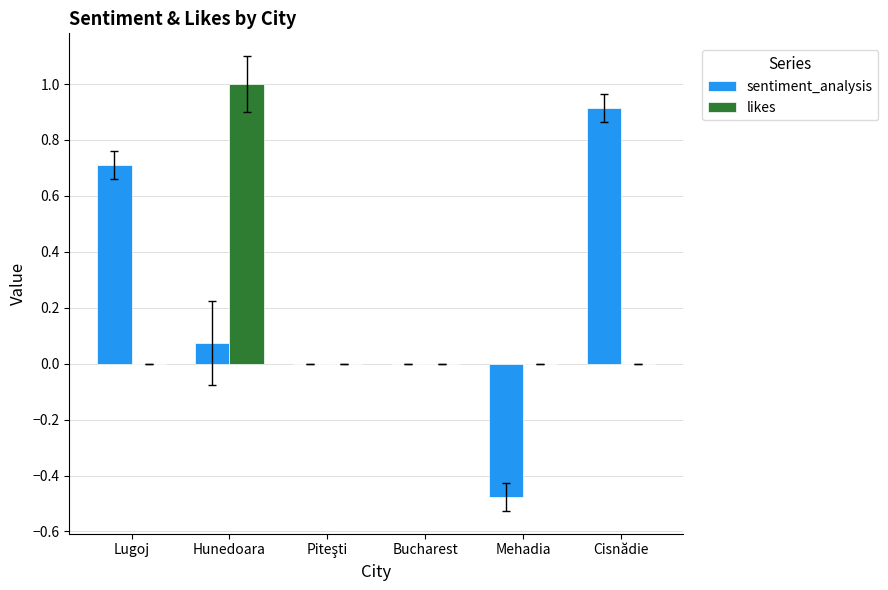

At which category is the sum across all series the highest?

Hunedoara